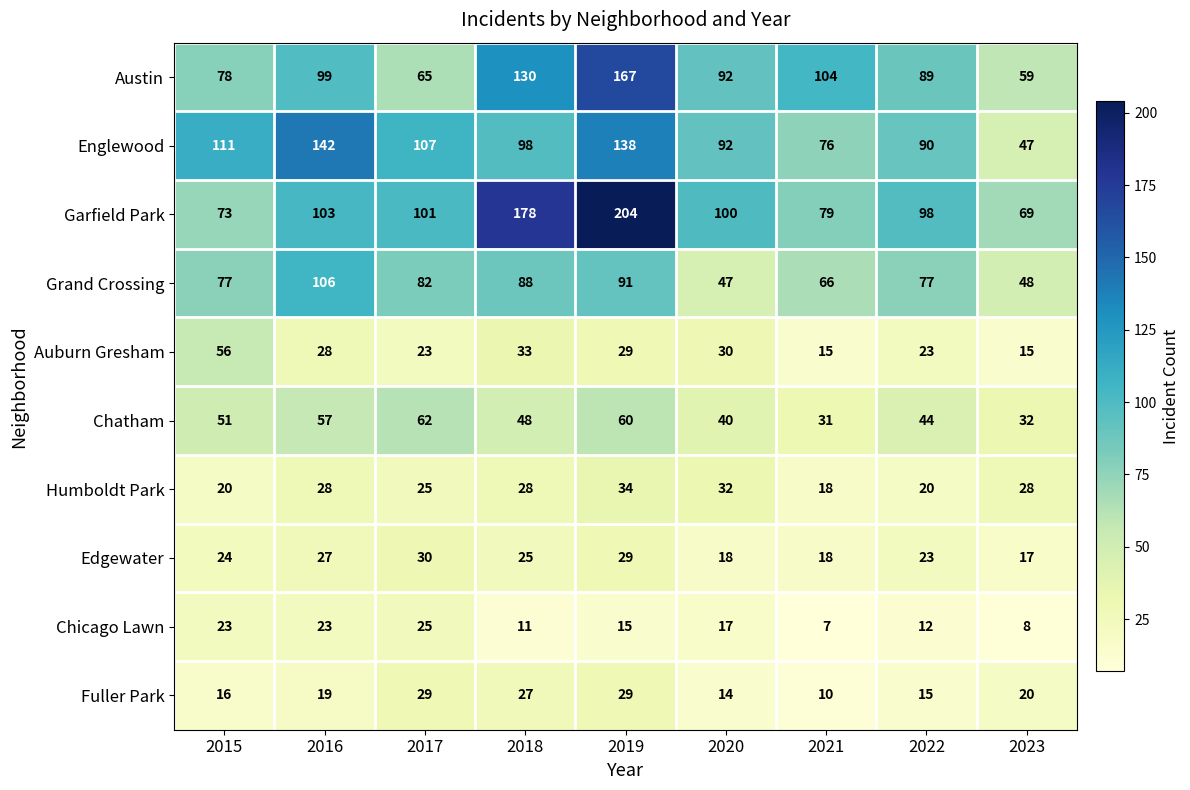

Is it true that Chicago Lawn equals 15 at 2019?

True